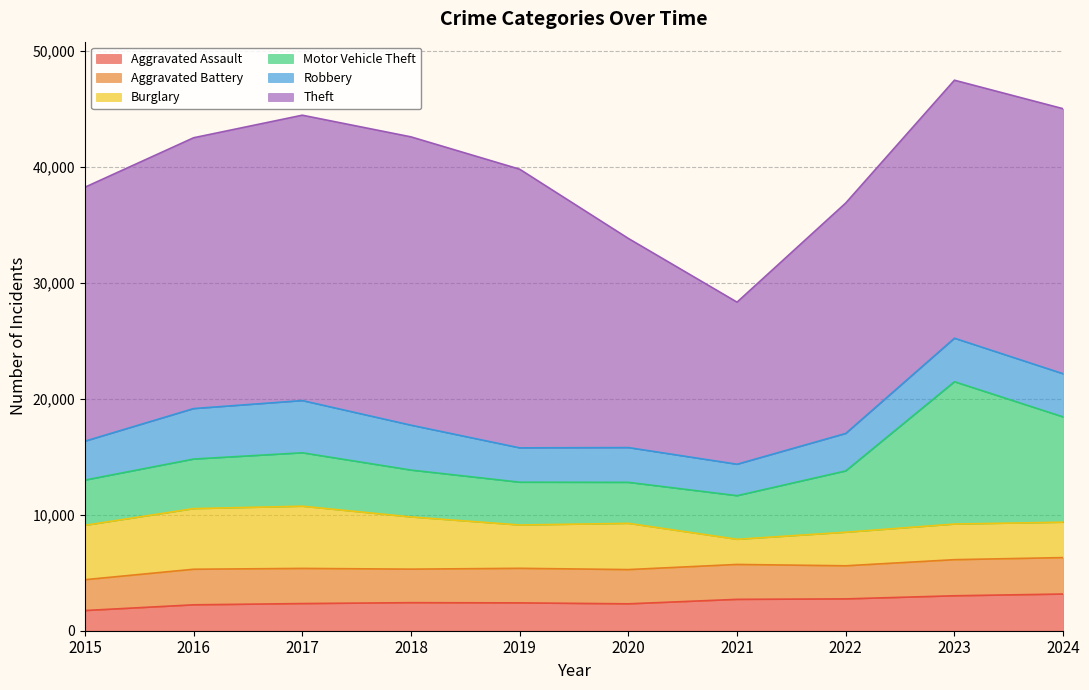

Which category has the highest value in the Burglary series?

2017